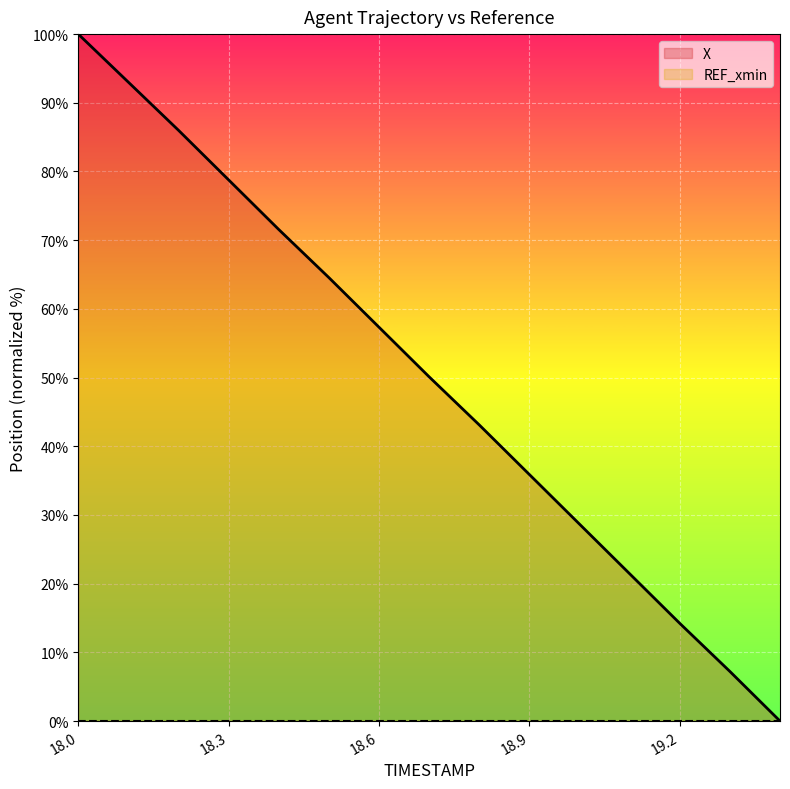

Rank the series by their maximum value, from lowest to highest.

REF_xmin, X